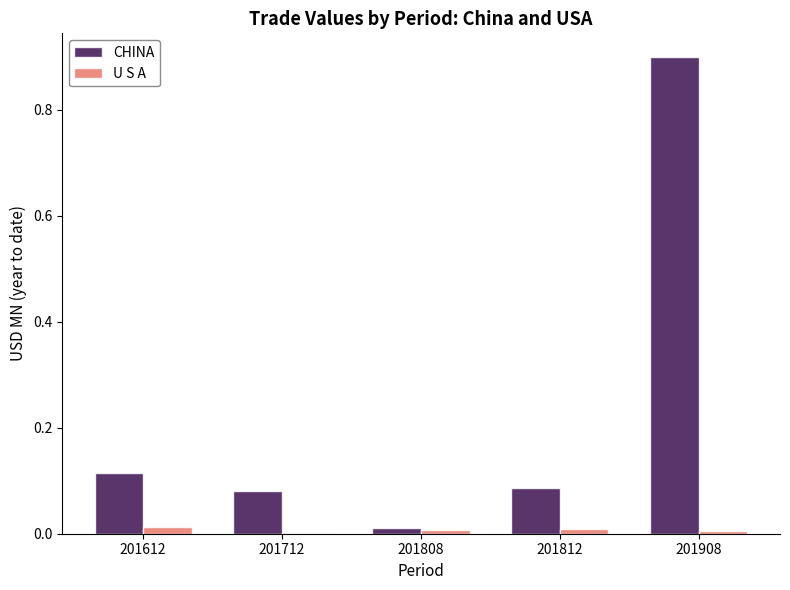

True or false: U S A has a value of 0.0 at 201612.

True